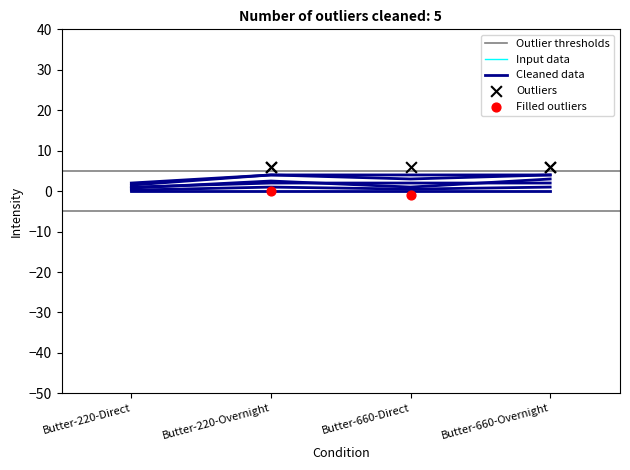

At which category is the sum across all series the highest?

Butter-660-Overnight